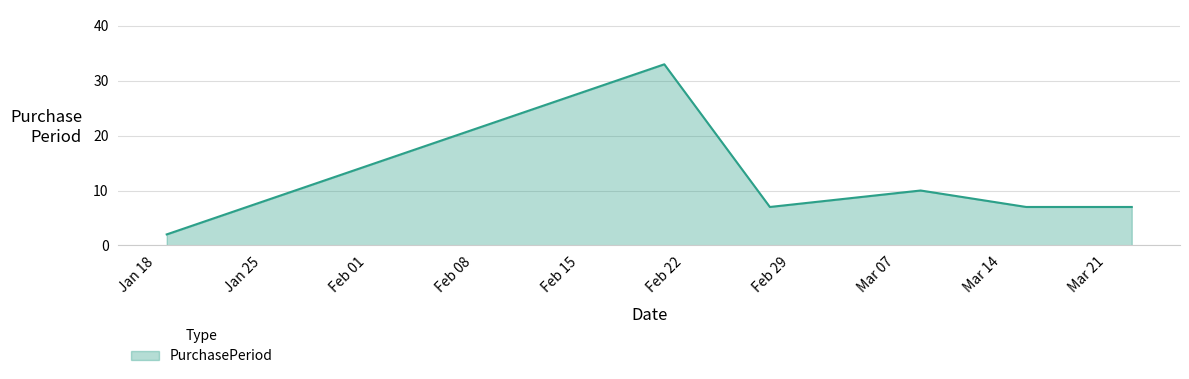

What is the average value?

11